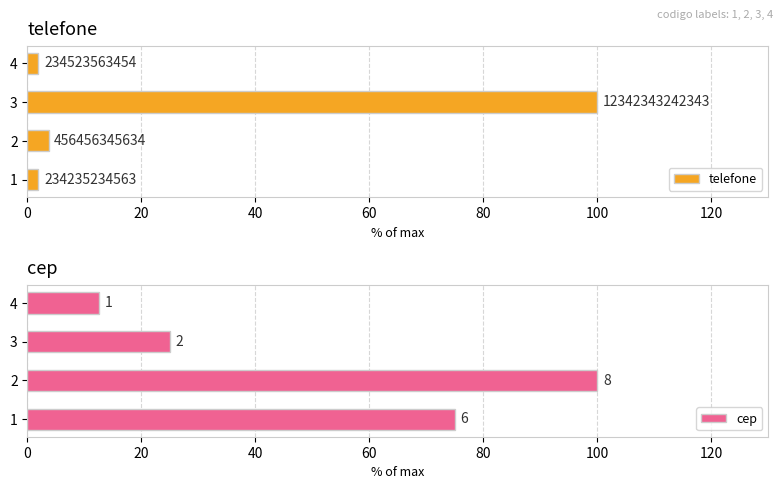

The value of telefone at 1 is 2.8. True or false?

False